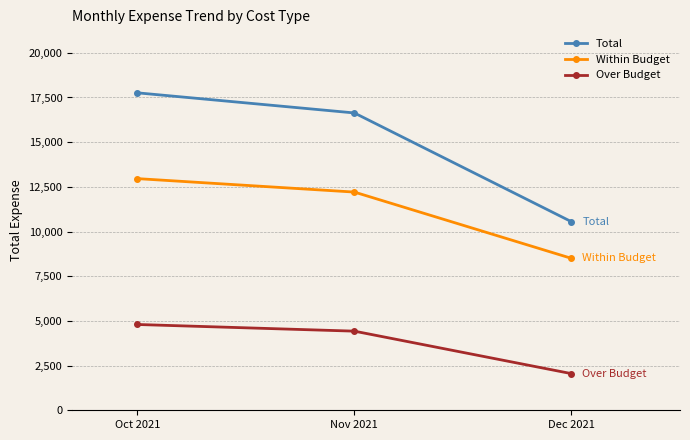

Reading left to right, transcribe all the data shown in this chart.

Total: Oct 2021=17761.3	Nov 2021=16635.3	Dec 2021=10550.0
Within Budget: Oct 2021=12961.3	Nov 2021=12208.3	Dec 2021=8500.0
Over Budget: Oct 2021=4800.0	Nov 2021=4427.0	Dec 2021=2050.0